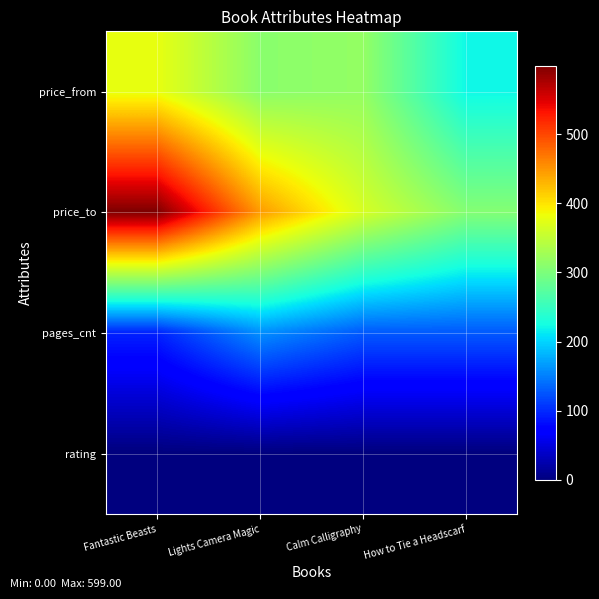

At which category is the sum across all series the highest?

Fantastic Beasts